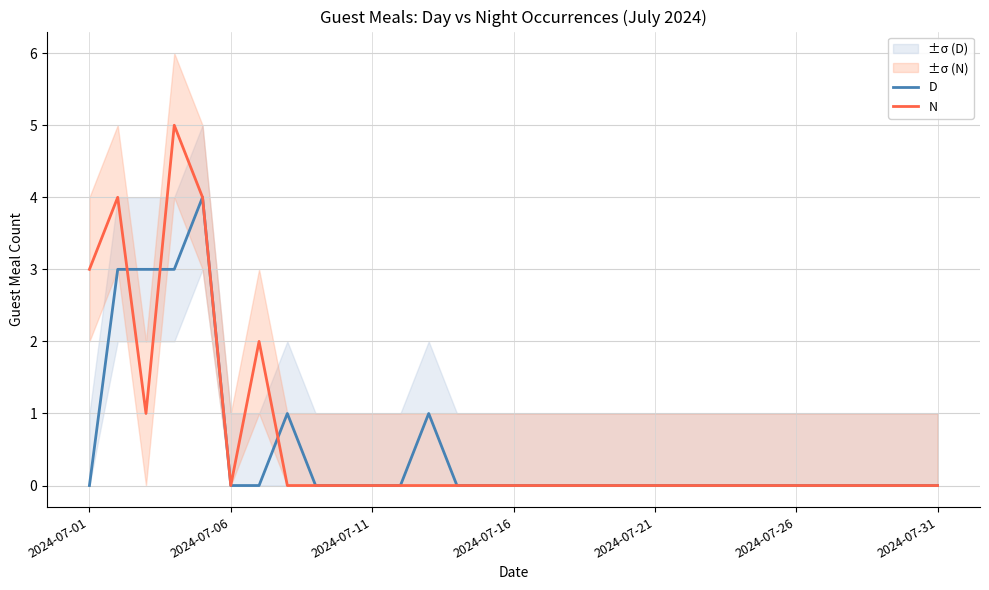

Is it true that N equals 0 at 2024-07-11?

True